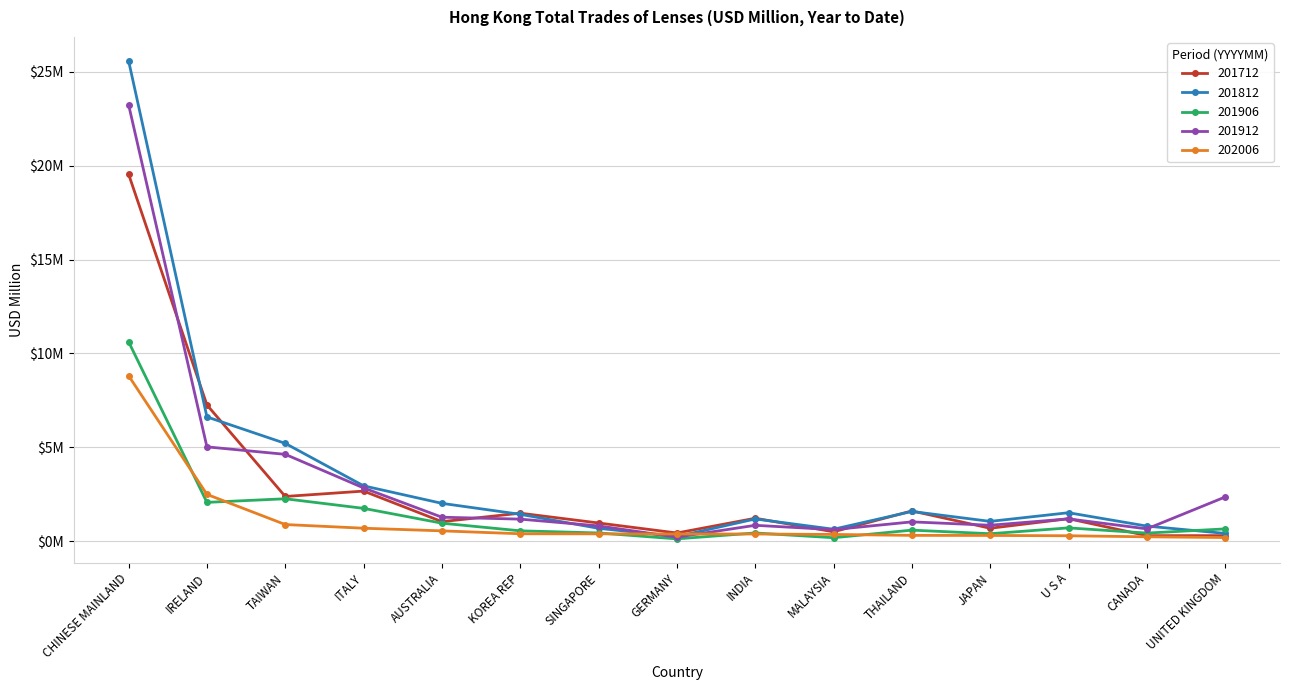

What is the label of the 2nd point from the left?

IRELAND